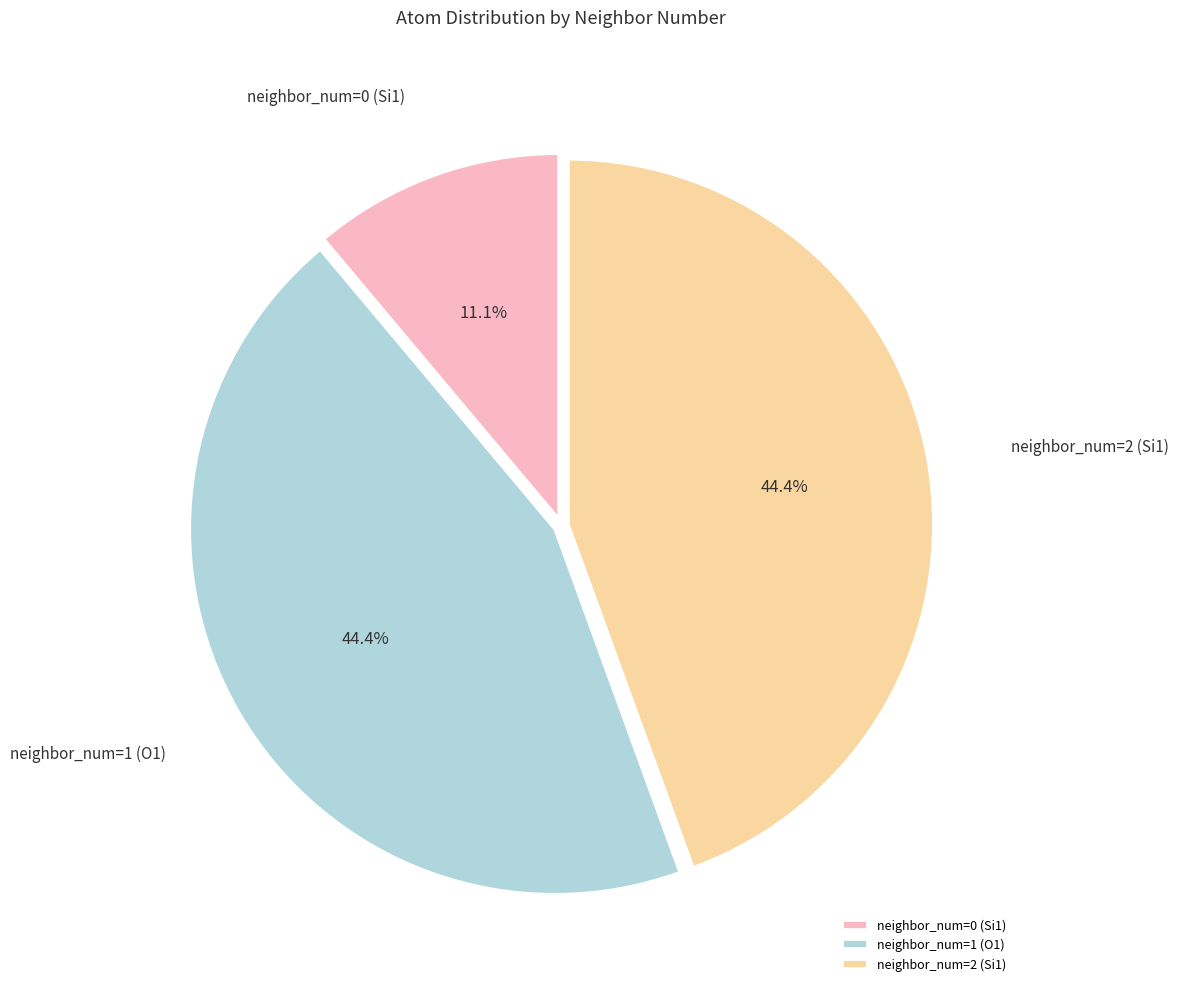

How many slices are in this pie chart?

3